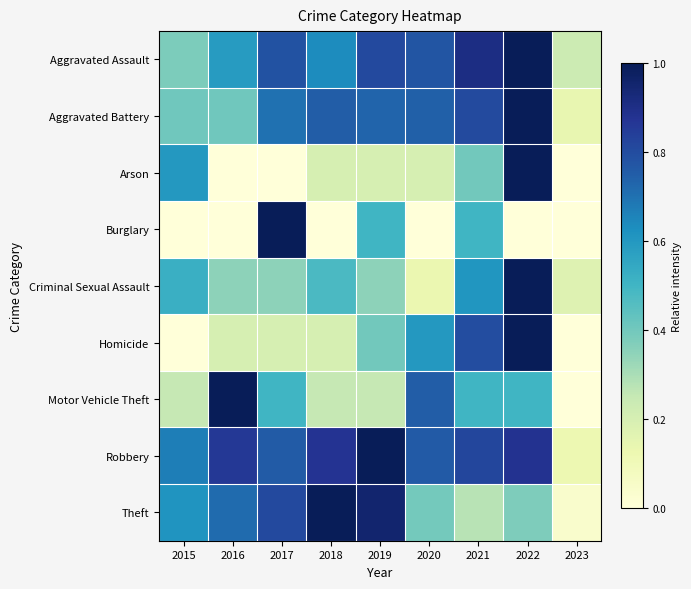

Which label corresponds to the smallest value in the chart?

2016